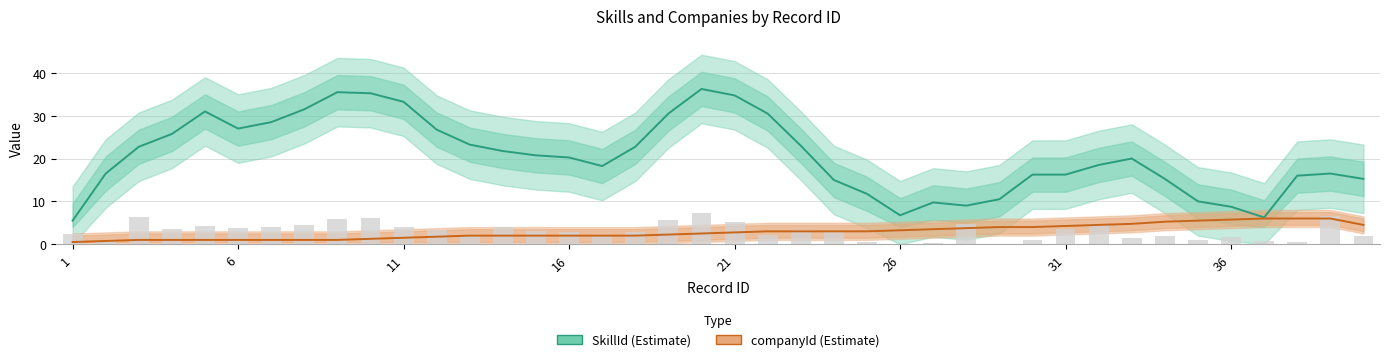

Is the value of companyId (Estimate) at 25 greater than the value of SkillId (Estimate) at 34?

No